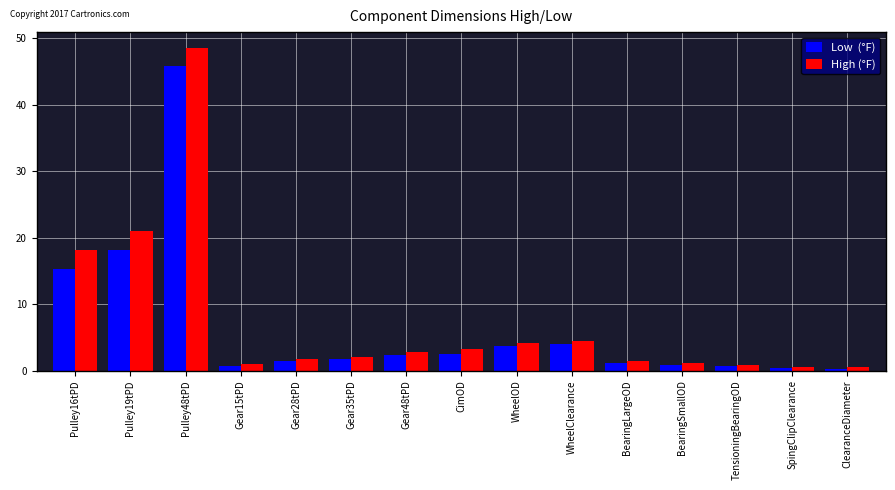

What is the total value across all series at CimOD?

5.7